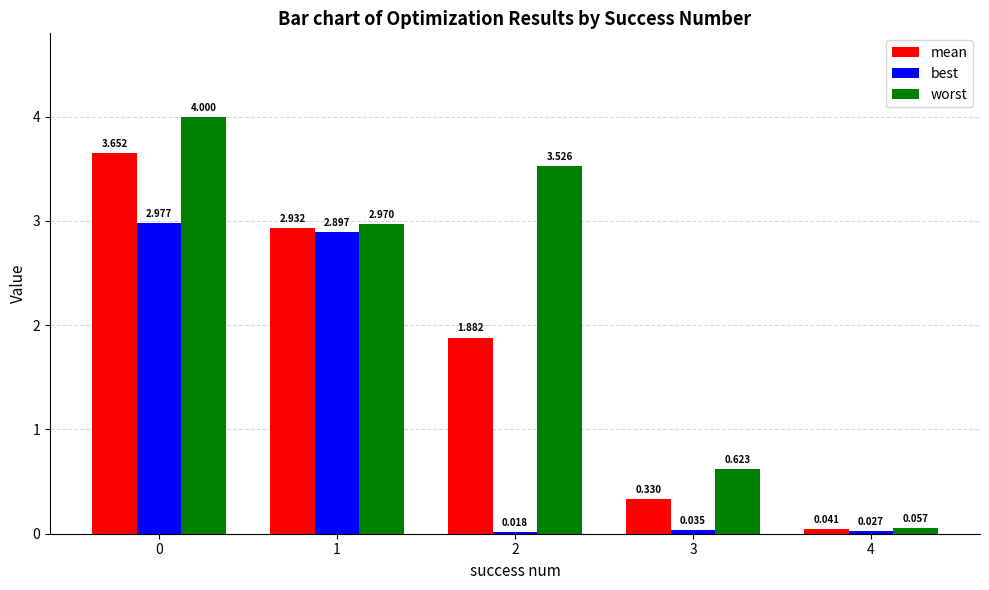

Which category has the lowest value in the mean series?

4